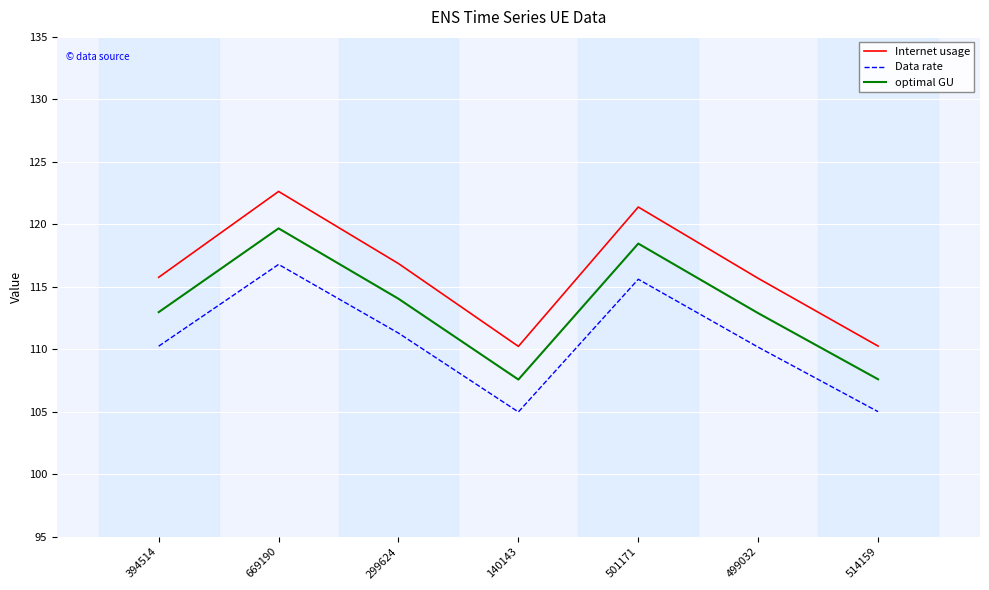

True or false: Internet usage and optimal GU intersect in this chart.

False